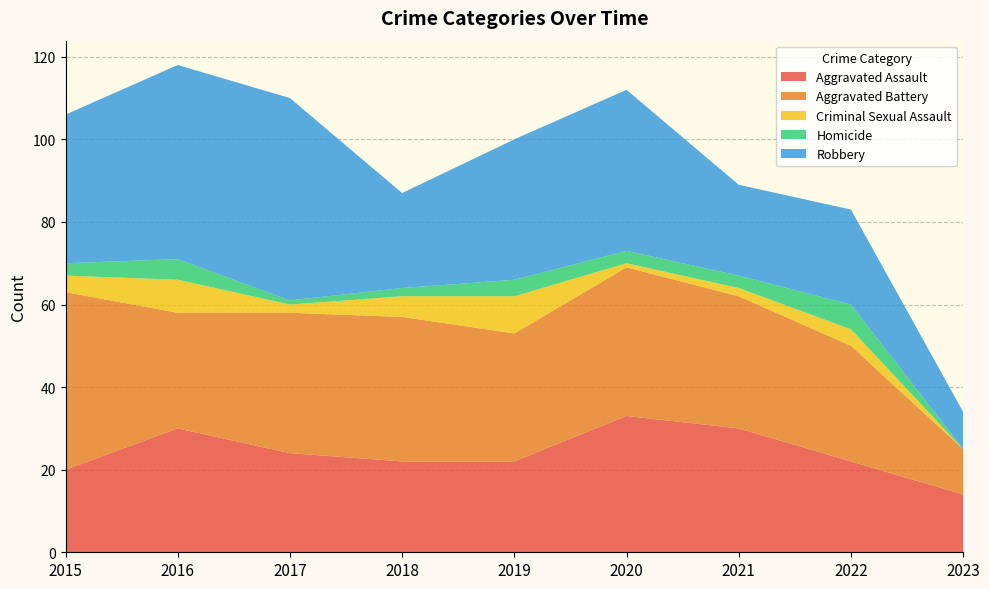

Reading left to right, what are all the values shown in this chart?

Aggravated Assault: 2015=20	2016=30	2017=24	2018=22	2019=22	2020=33	2021=30	2022=22	2023=14
Aggravated Battery: 2015=43	2016=28	2017=34	2018=35	2019=31	2020=36	2021=32	2022=28	2023=11
Criminal Sexual Assault: 2015=4	2016=8	2017=2	2018=5	2019=9	2020=1	2021=2	2022=4	2023=0
Homicide: 2015=3	2016=5	2017=1	2018=2	2019=4	2020=3	2021=3	2022=6	2023=0
Robbery: 2015=36	2016=47	2017=49	2018=23	2019=34	2020=39	2021=22	2022=23	2023=9